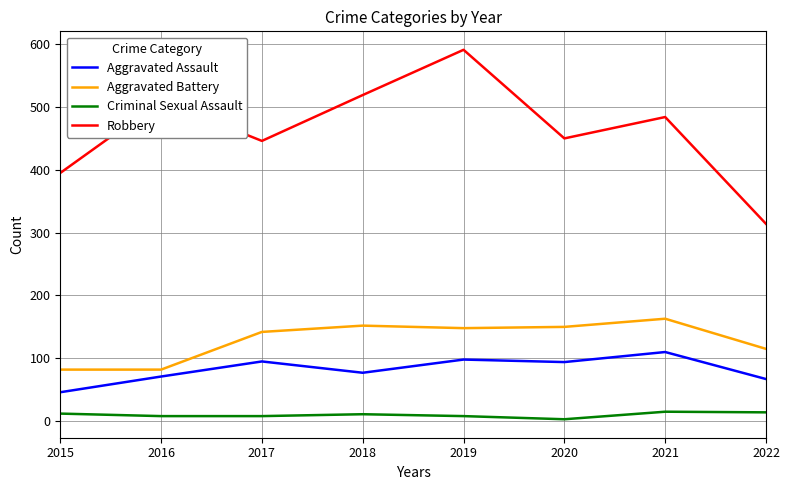

In Aggravated Assault, how many points are higher than both neighbors (excluding endpoints)?

3